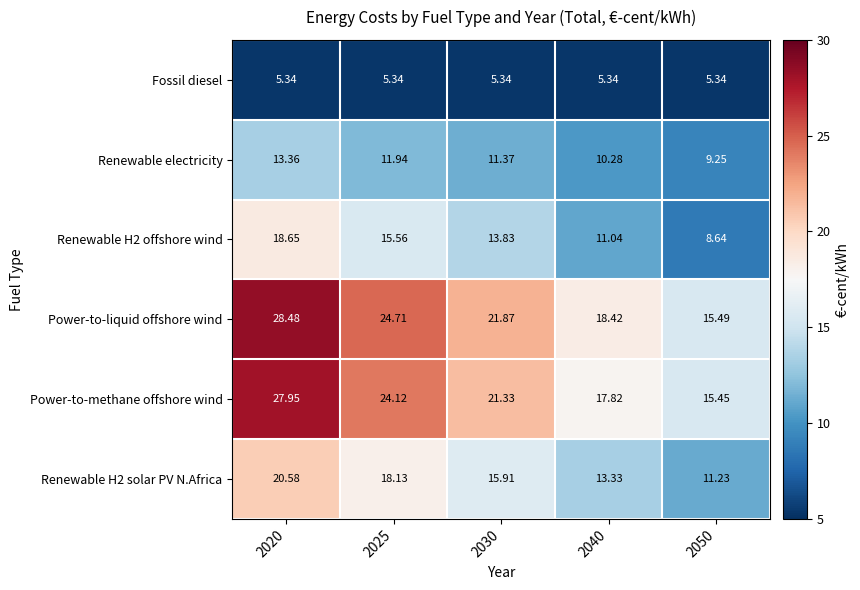

Rank the series by their maximum value, from highest to lowest.

Power-to-liquid offshore wind, Power-to-methane offshore wind, Renewable H2 solar PV N.Africa, Renewable H2 offshore wind, Renewable electricity, Fossil diesel